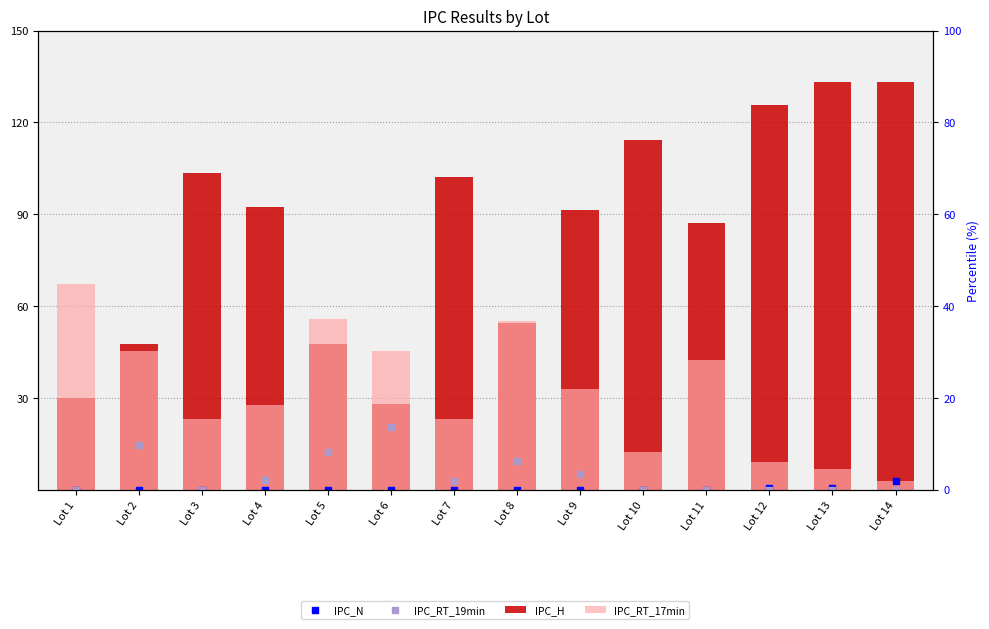

What is the total value across all series at Lot 9?

129.4